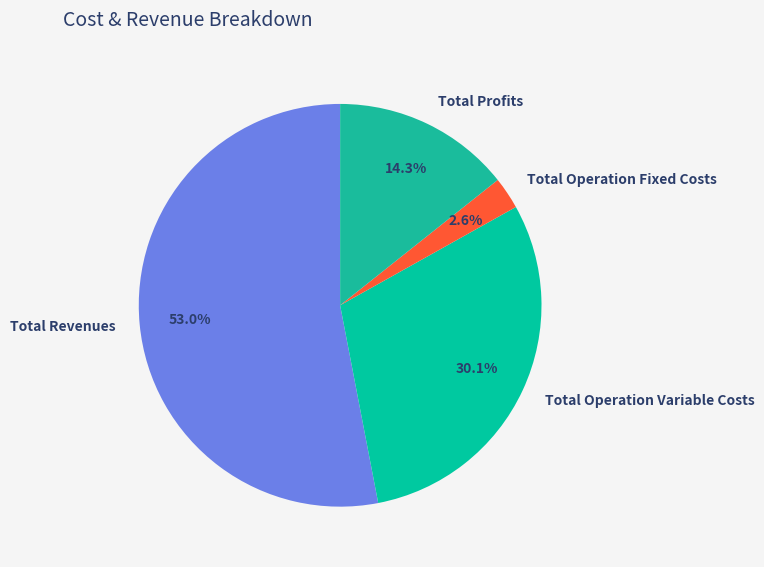

Which category has the biggest portion of the pie?

Total Revenues